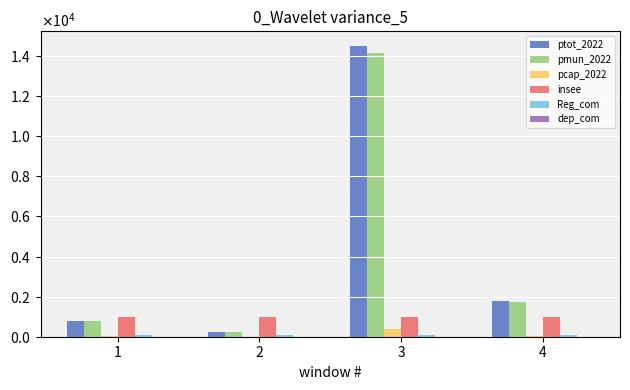

Which series has the largest range (max minus min)?

ptot_2022